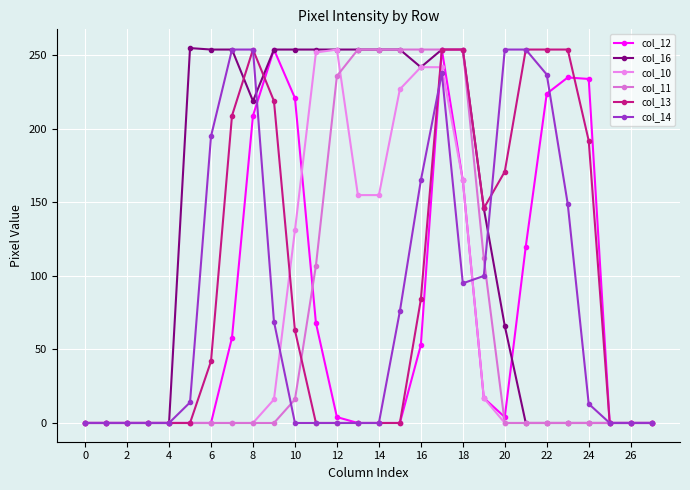

Which series has the largest total across all categories?

col_16